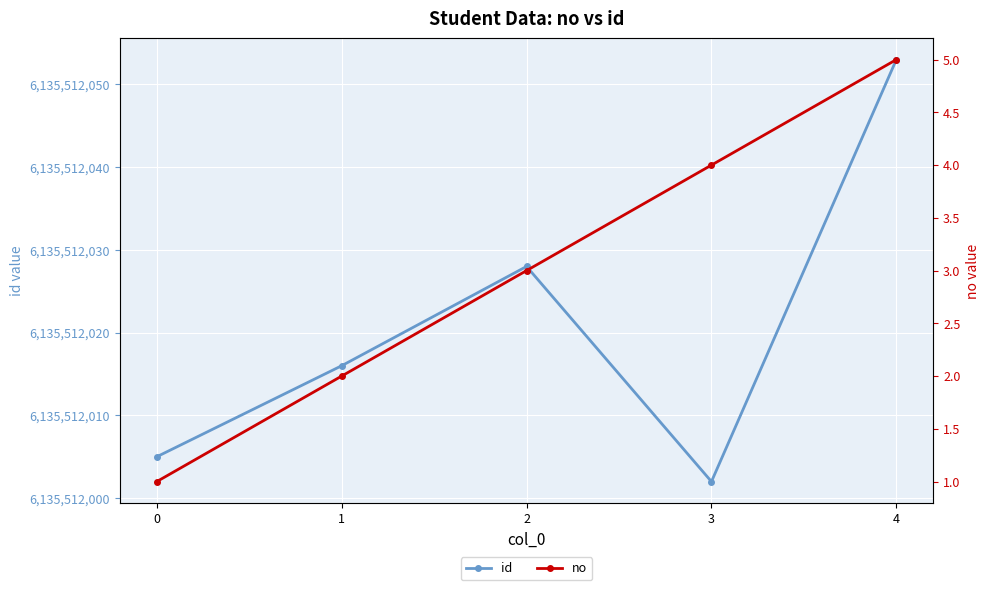

What is the lowest value of the id series?

6135512002